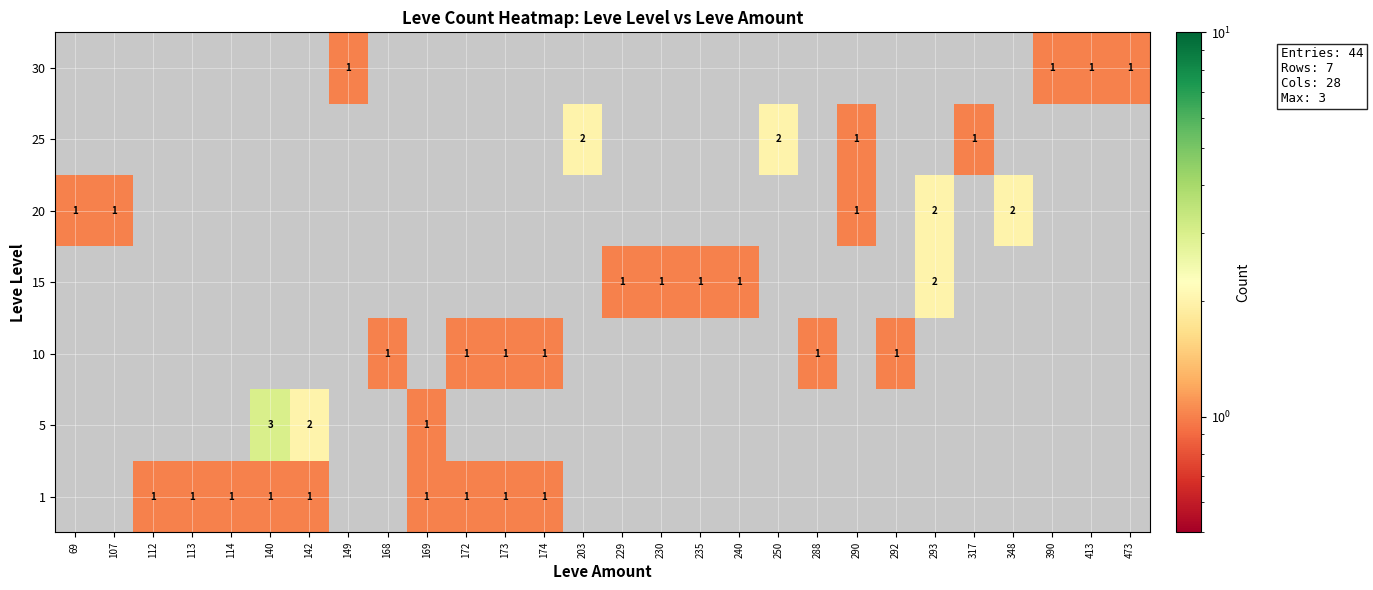

What is the greatest value displayed?

3.0